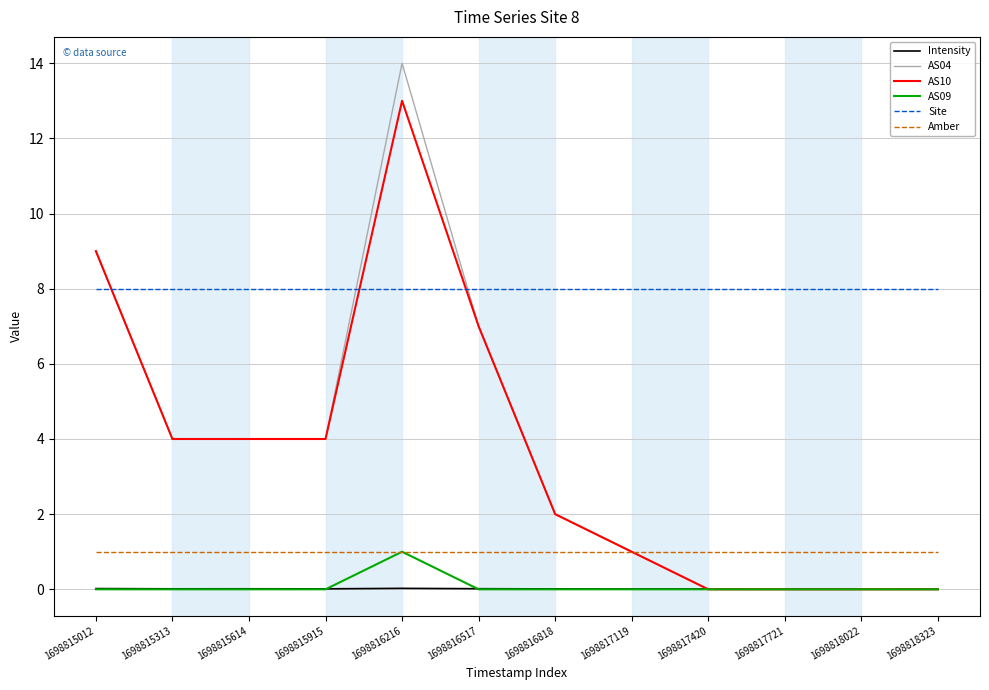

What is the maximum value for Amber?

1.0